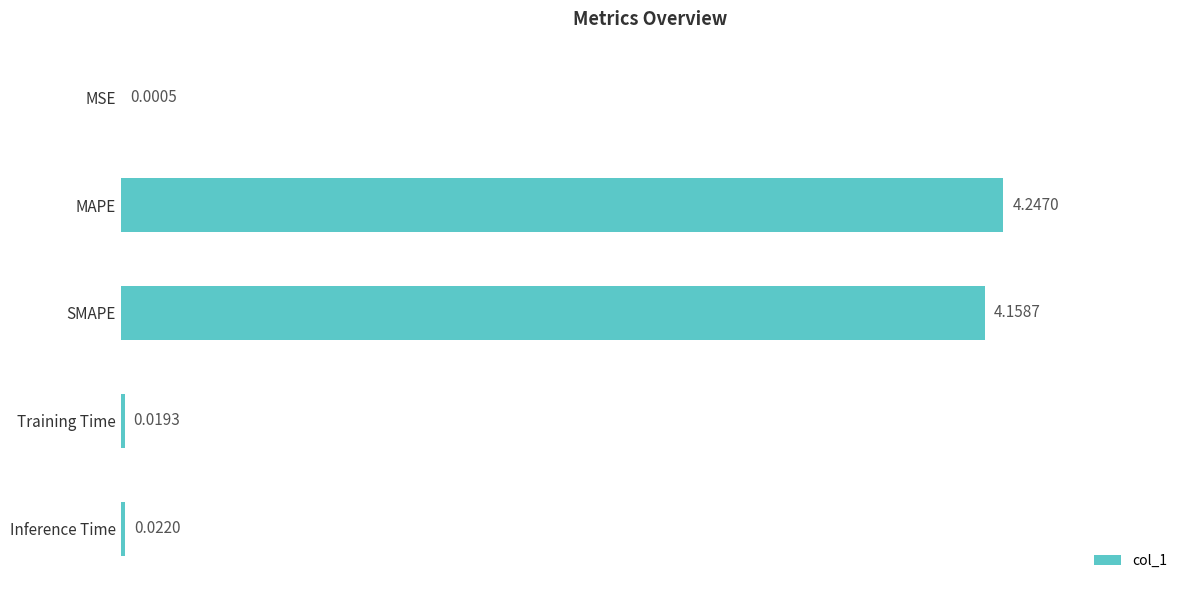

What is the sum of all values?

8.4